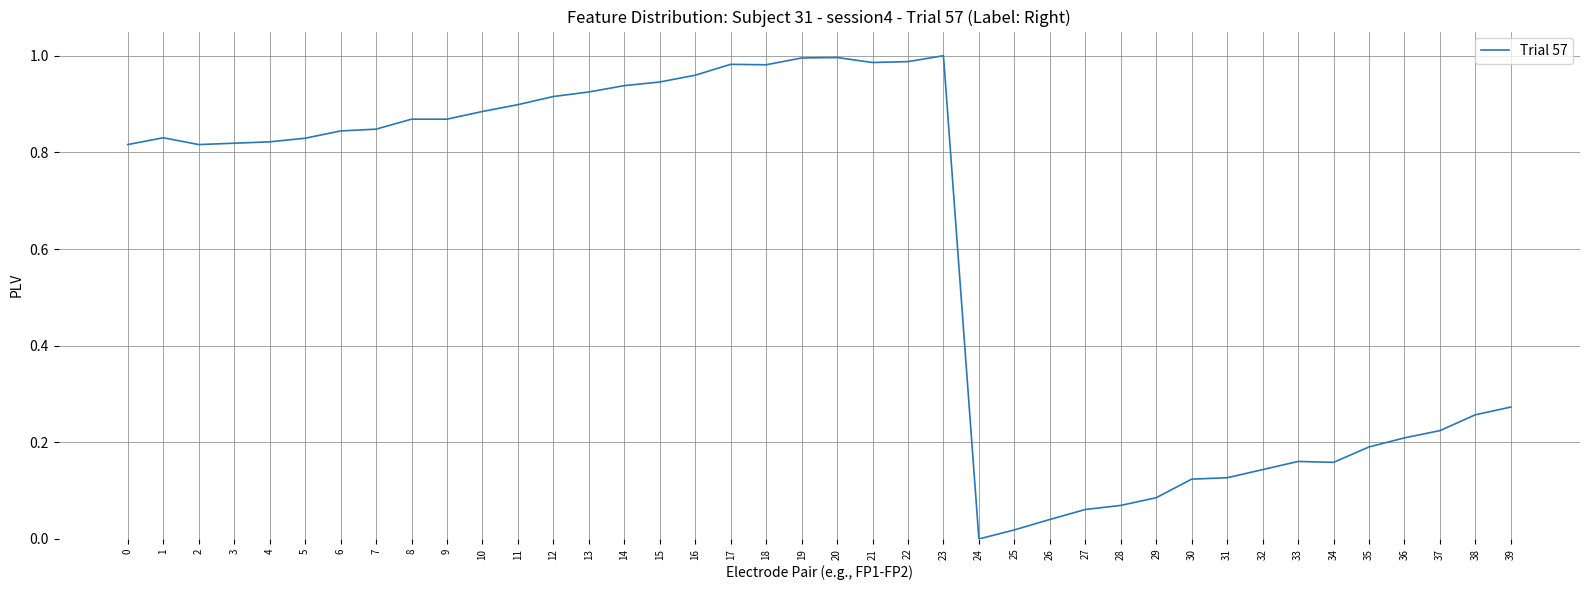

How many values are above zero?

39